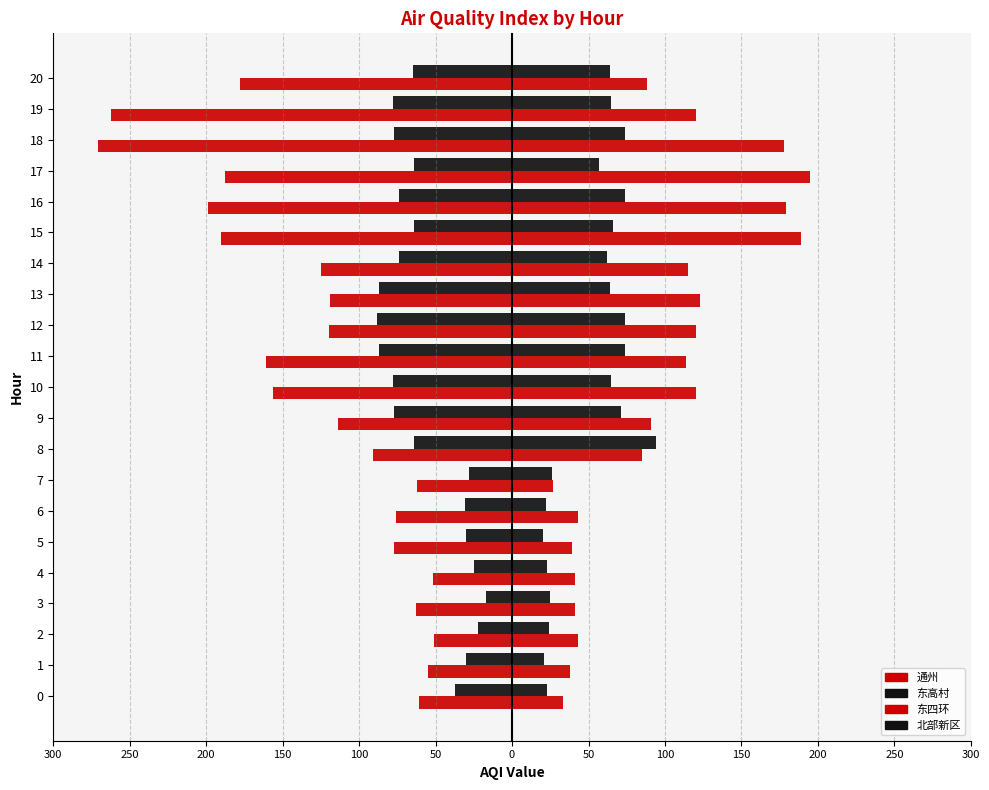

What is the difference between the maximum and second lowest values in the 东四环 series?

162